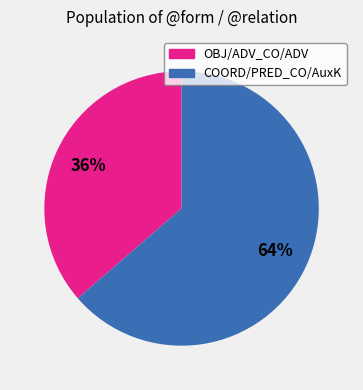

Does any single category account for the majority?

Yes